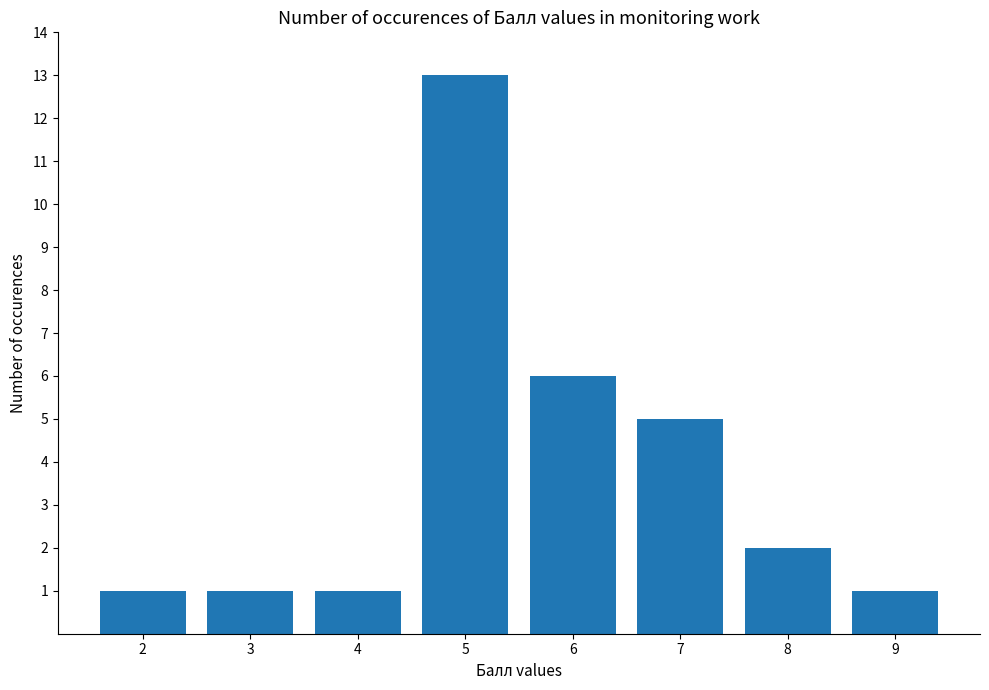

Approximately how many times larger is the value at 3 compared to 5?

0.1